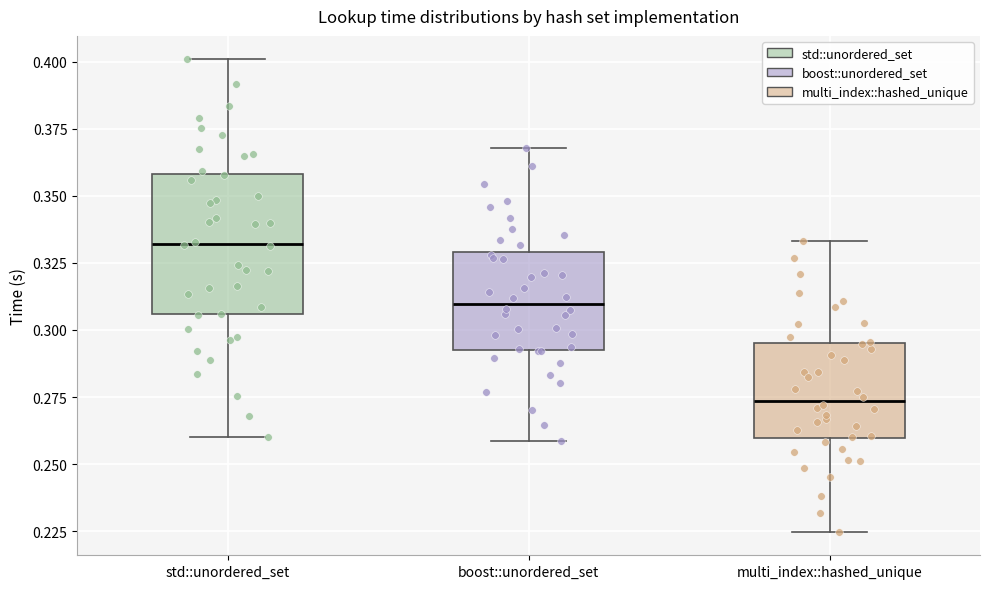

Which box has the highest median line?

std::unordered_set